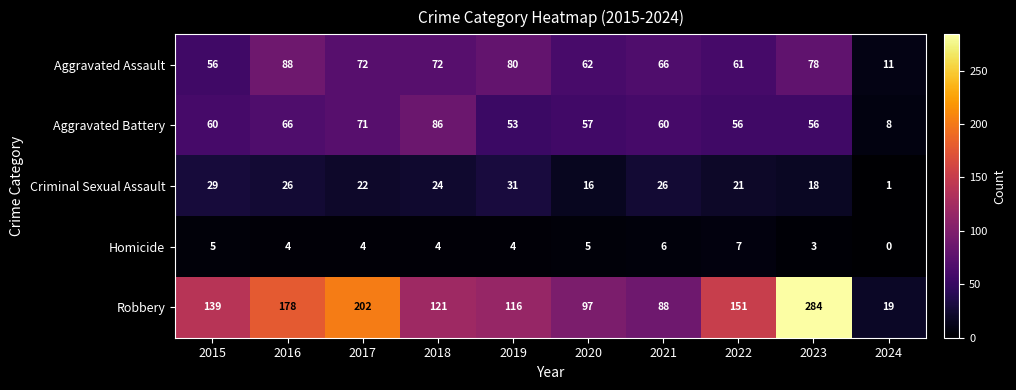

Which series has the largest range (max minus min)?

Robbery